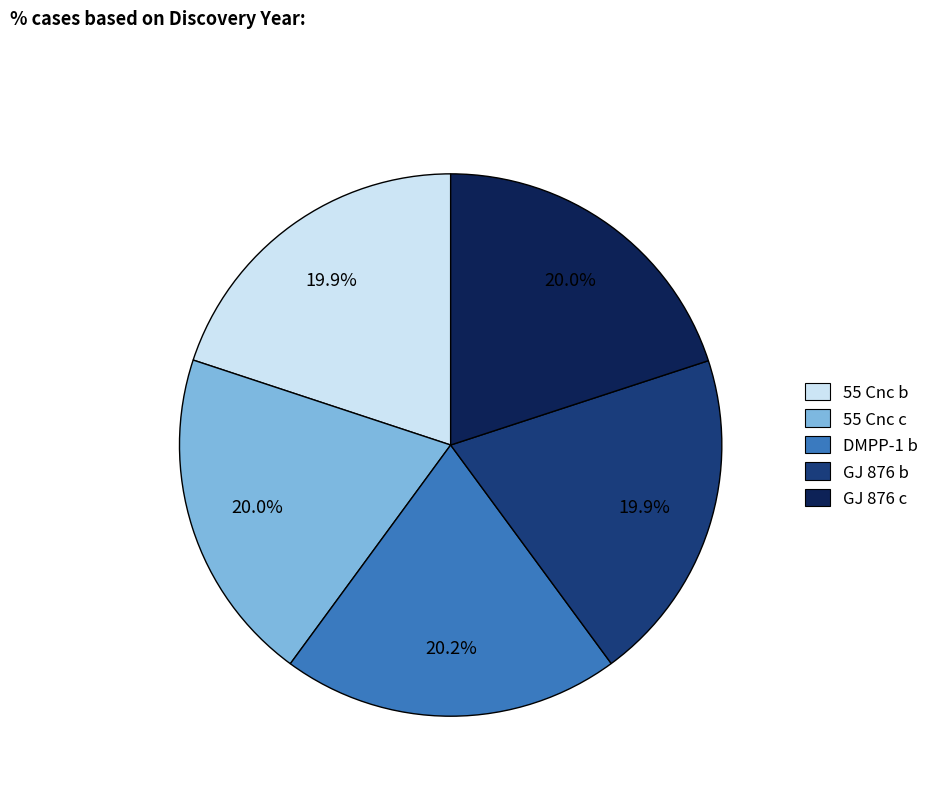

Is 55 Cnc c the majority of the pie?

No